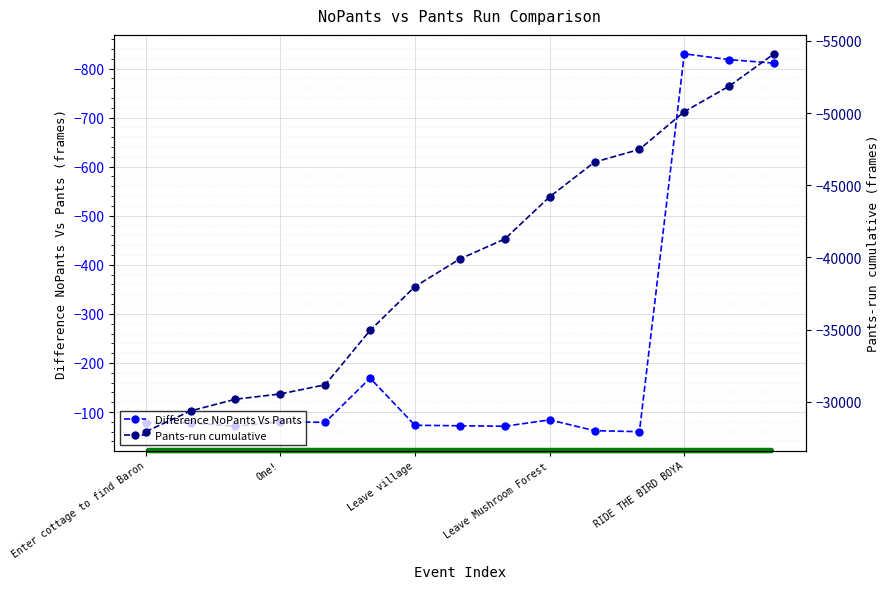

What is the difference between the maximum and minimum values in the Pants-run cumulative series?

26181